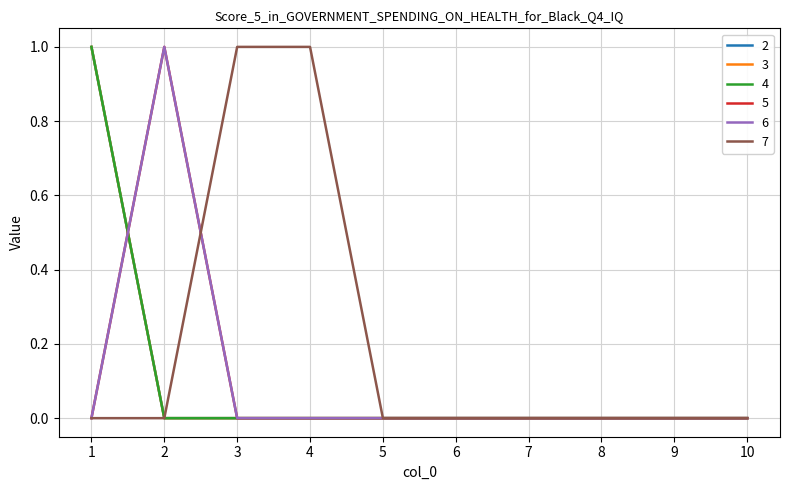

Reading right to left, what are all the values shown in this chart?

2: 10=0	9=0	8=0	7=0	6=0	5=0	4=0	3=0	2=0	1=1
3: 10=0	9=0	8=0	7=0	6=0	5=0	4=0	3=0	2=0	1=1
4: 10=0	9=0	8=0	7=0	6=0	5=0	4=0	3=0	2=0	1=1
5: 10=0	9=0	8=0	7=0	6=0	5=0	4=0	3=0	2=1	1=0
6: 10=0	9=0	8=0	7=0	6=0	5=0	4=0	3=0	2=1	1=0
7: 10=0	9=0	8=0	7=0	6=0	5=0	4=1	3=1	2=0	1=0